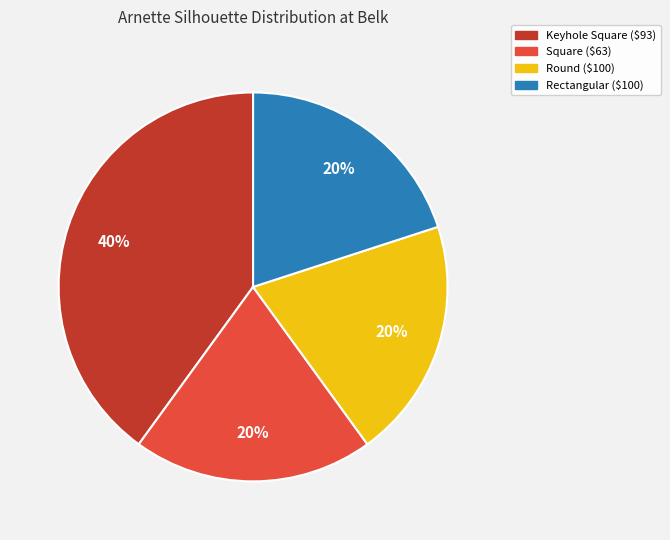

Which slice is the largest?

Keyhole Square ($93)